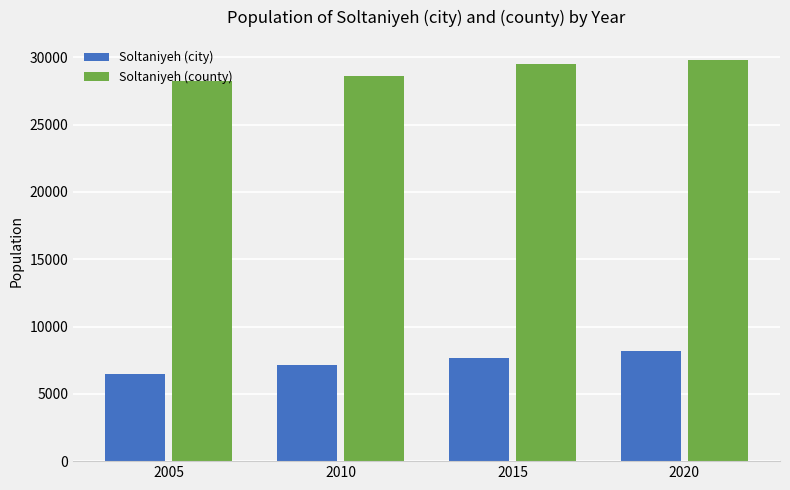

What value does the Soltaniyeh (city) series have at 2005, to the nearest 50?

6450